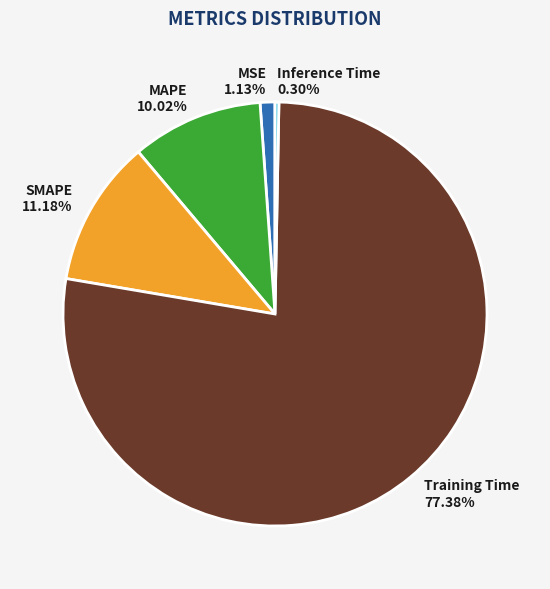

Rank the categories by value from lowest to highest.

Inference Time, MSE, MAPE, SMAPE, Training Time